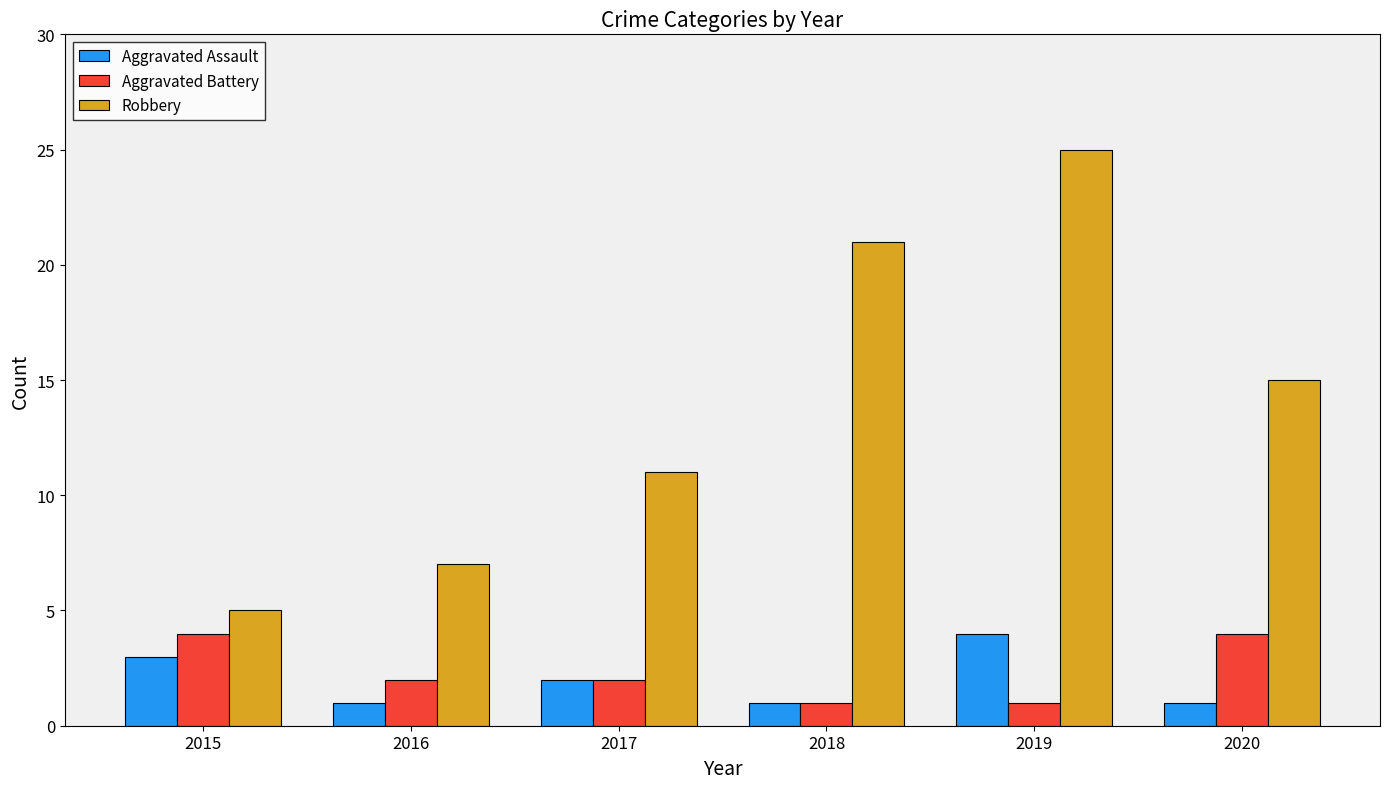

What is the value of the Robbery bar at the 2nd from the left?

7